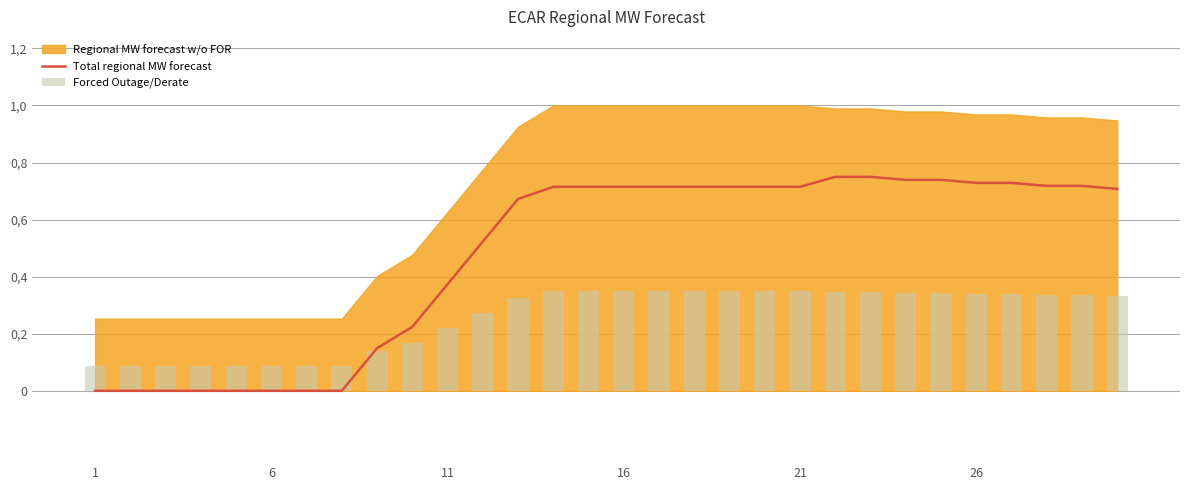

At which label does Forced Outage/Derate reach its minimum?

1